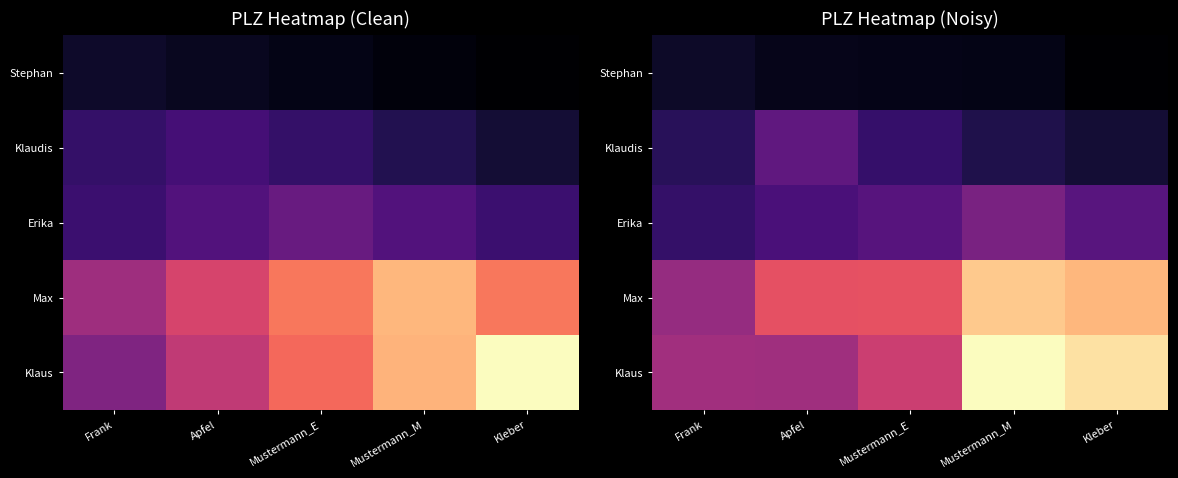

The value of Max at Mustermann_M is 47609.2. True or false?

False